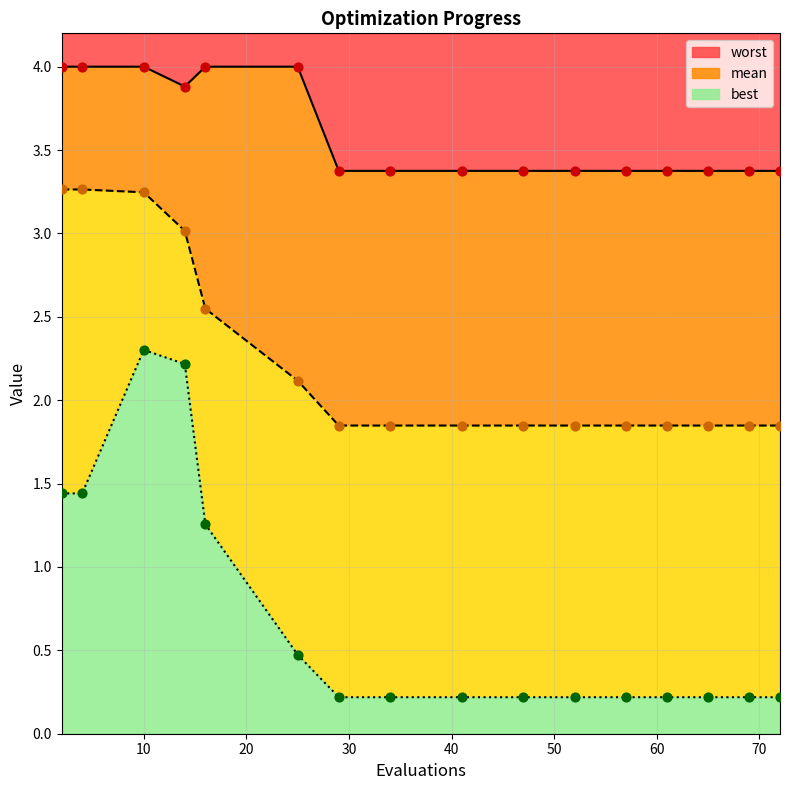

Is the value of worst at 14 greater than the value of mean at 41?

Yes